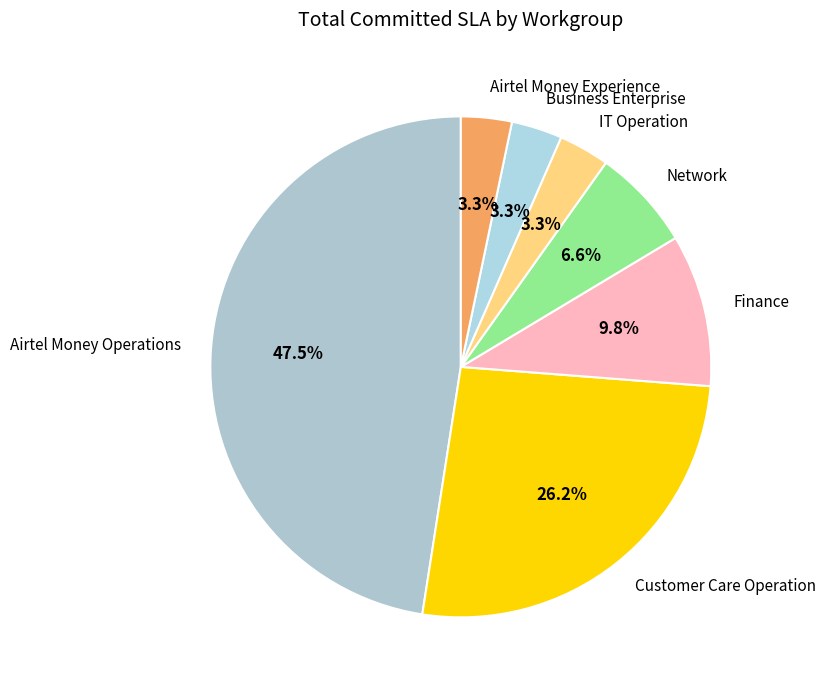

Between IT Operation and Network, which is larger?

Network